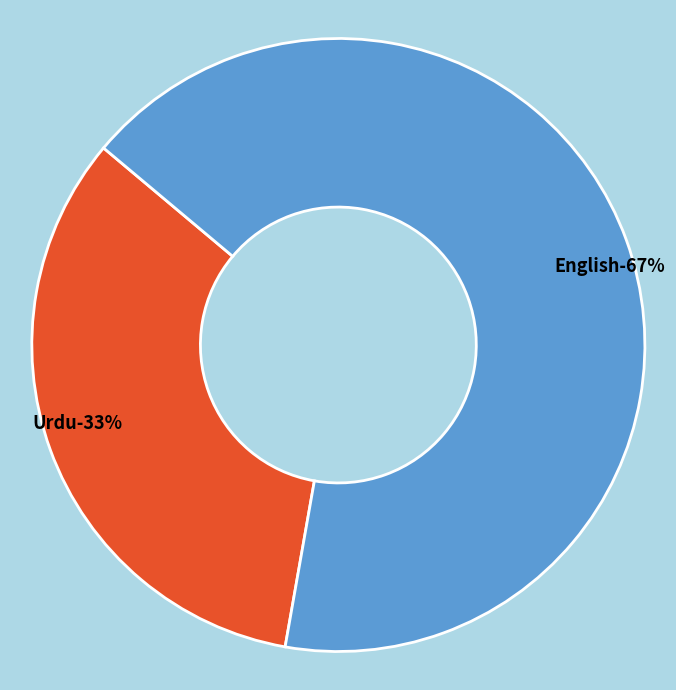

What is the largest slice in the pie chart?

English